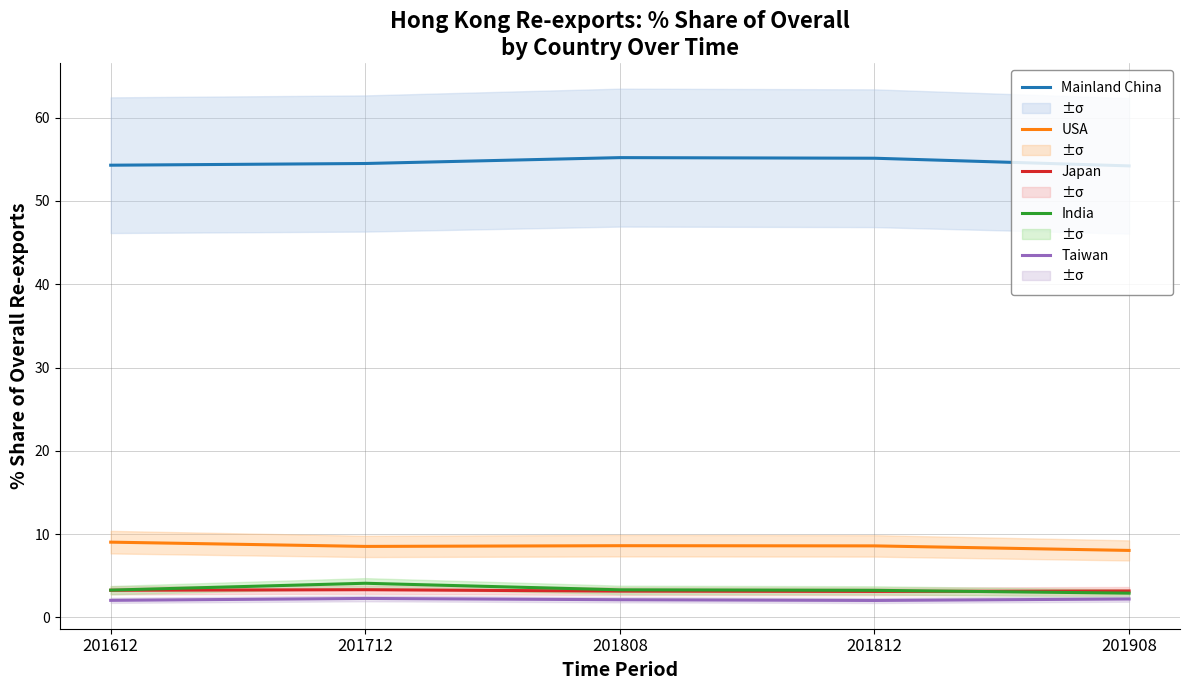

What is the minimum value shown in the chart?

2.0